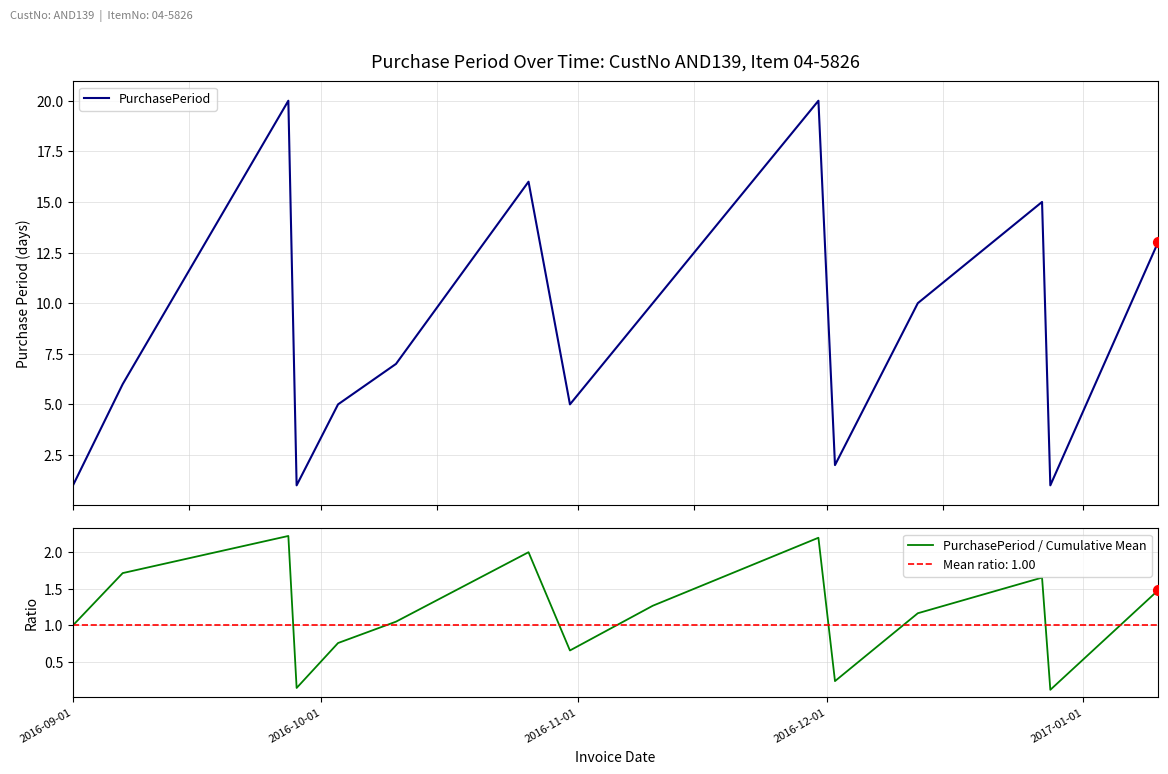

What is the highest value of the PurchasePeriod series?

20